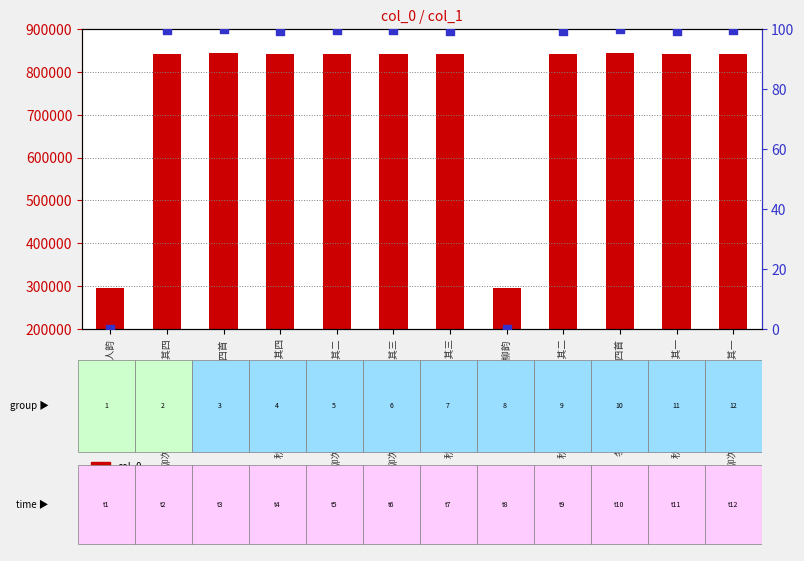

At which category is the sum across all series the highest?

冬柳次渔洋山人秋柳韵四首